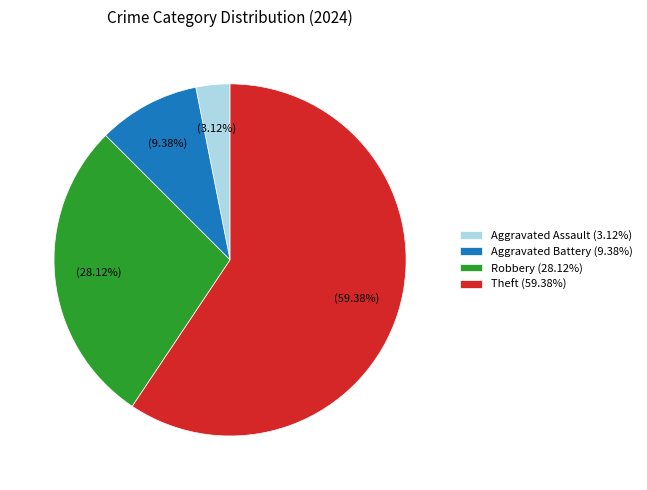

Does any single category account for the majority?

Yes